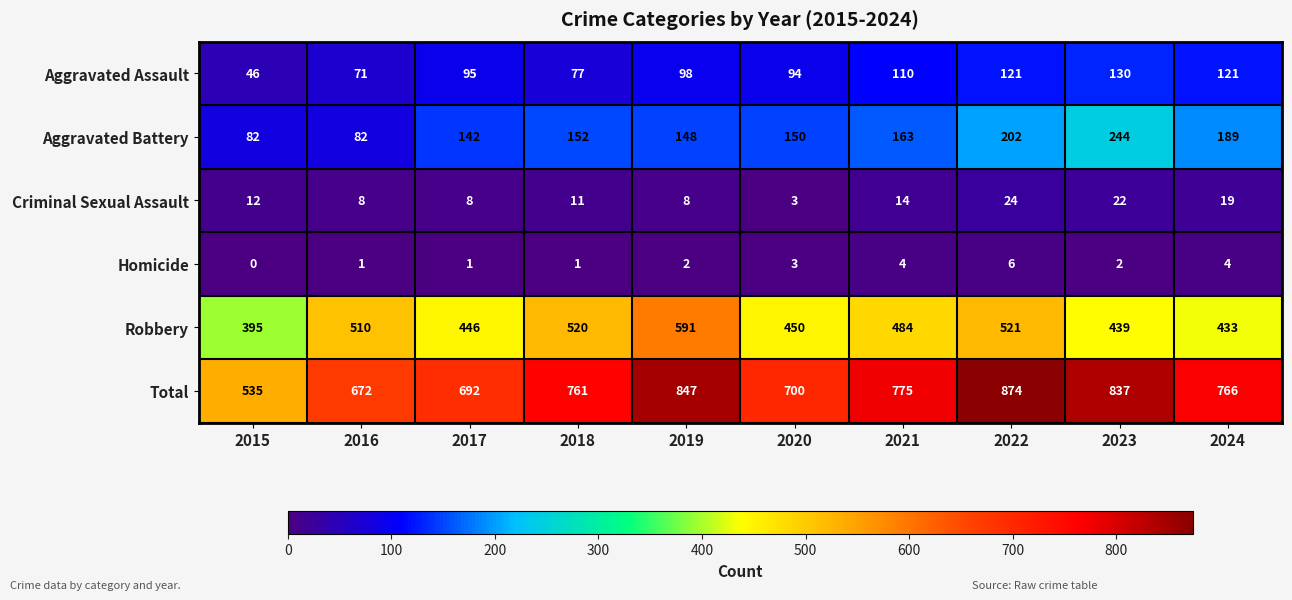

What is the average value of the Criminal Sexual Assault series?

13